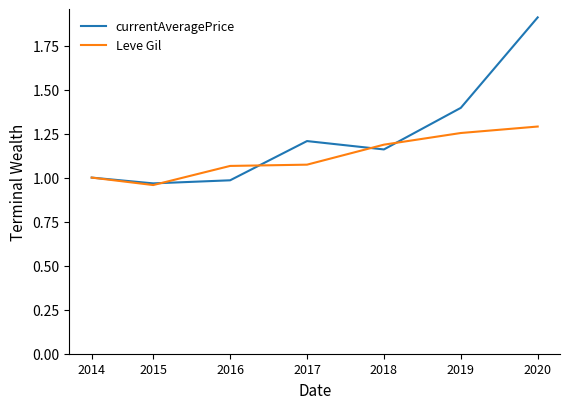

At 2017, list the series in order from smallest to largest.

Leve Gil, currentAveragePrice